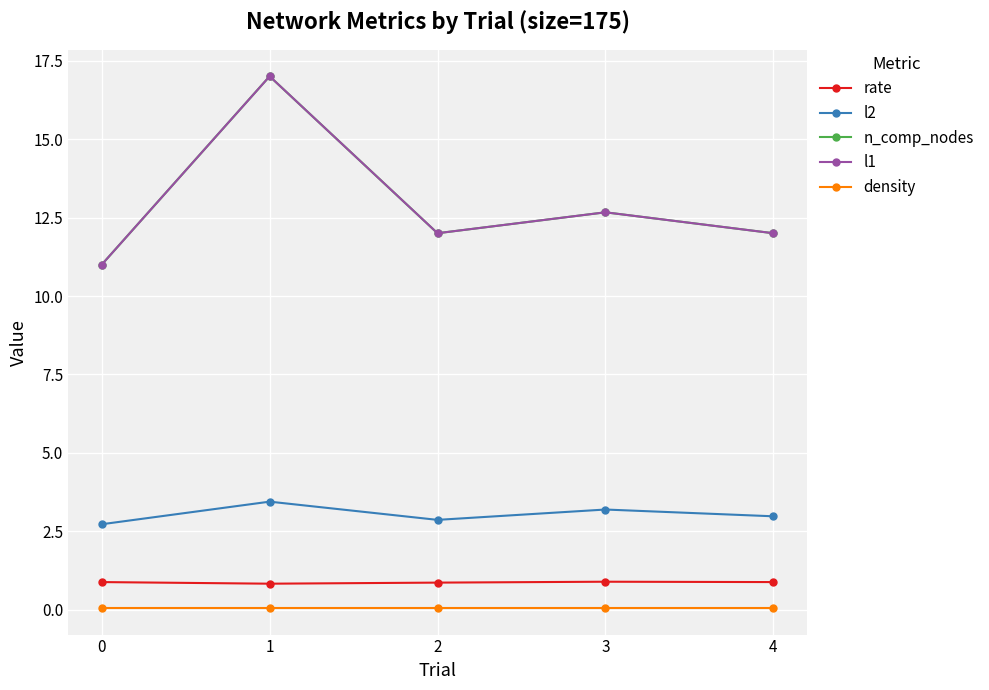

True or false: l1 and n_comp_nodes intersect in this chart.

False